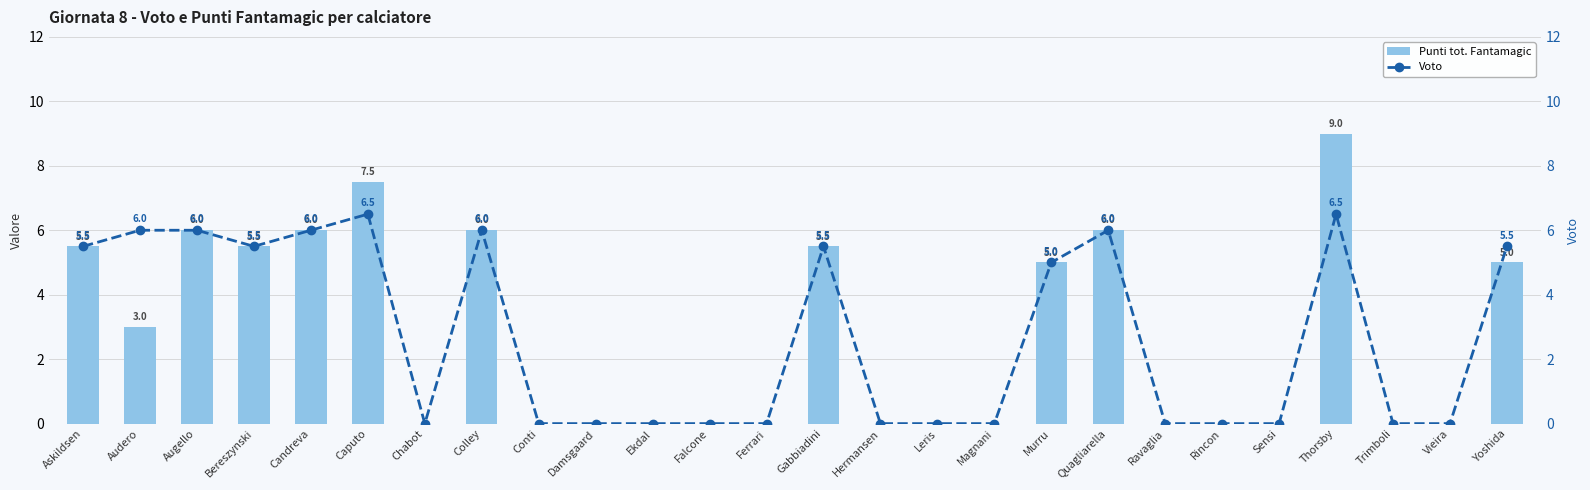

List the series in order of their peak value, highest first.

Punti tot. Fantamagic, Voto